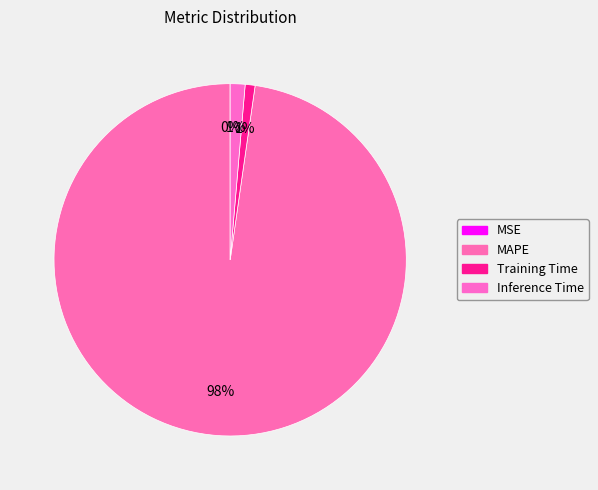

To the nearest percent, what is the difference between the largest and smallest slice percentages?

98%